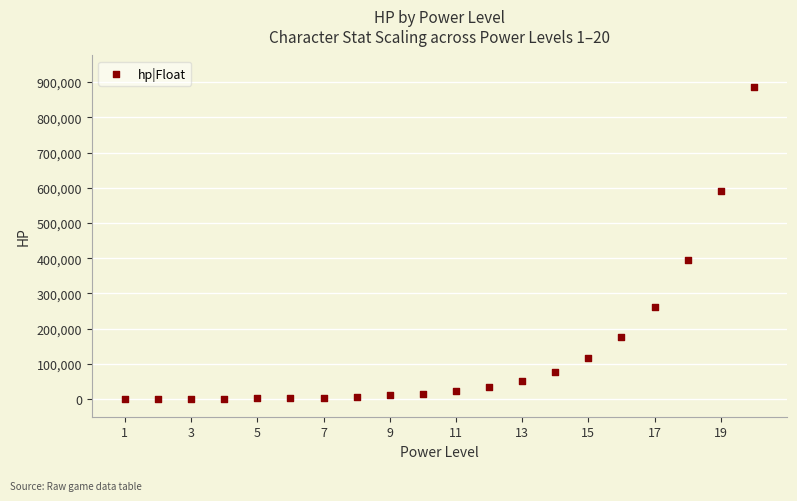

What is the range of Y values (max minus min)?

886335